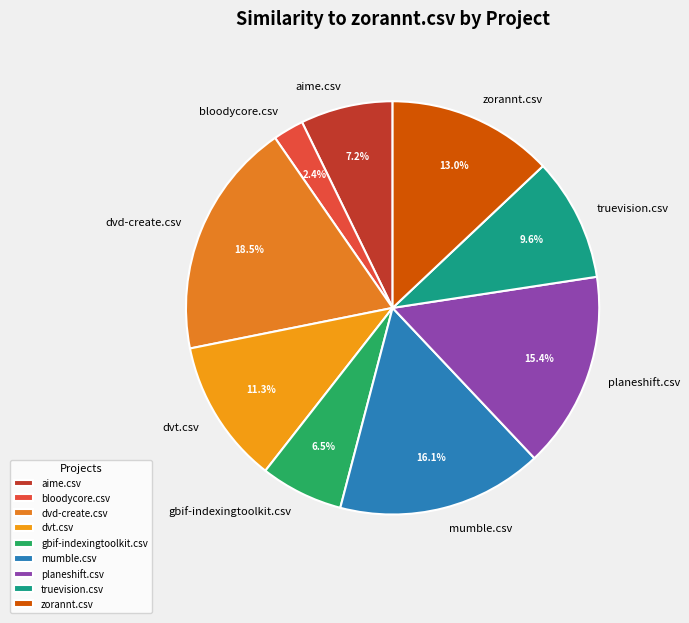

Is there a majority slice in this chart?

No